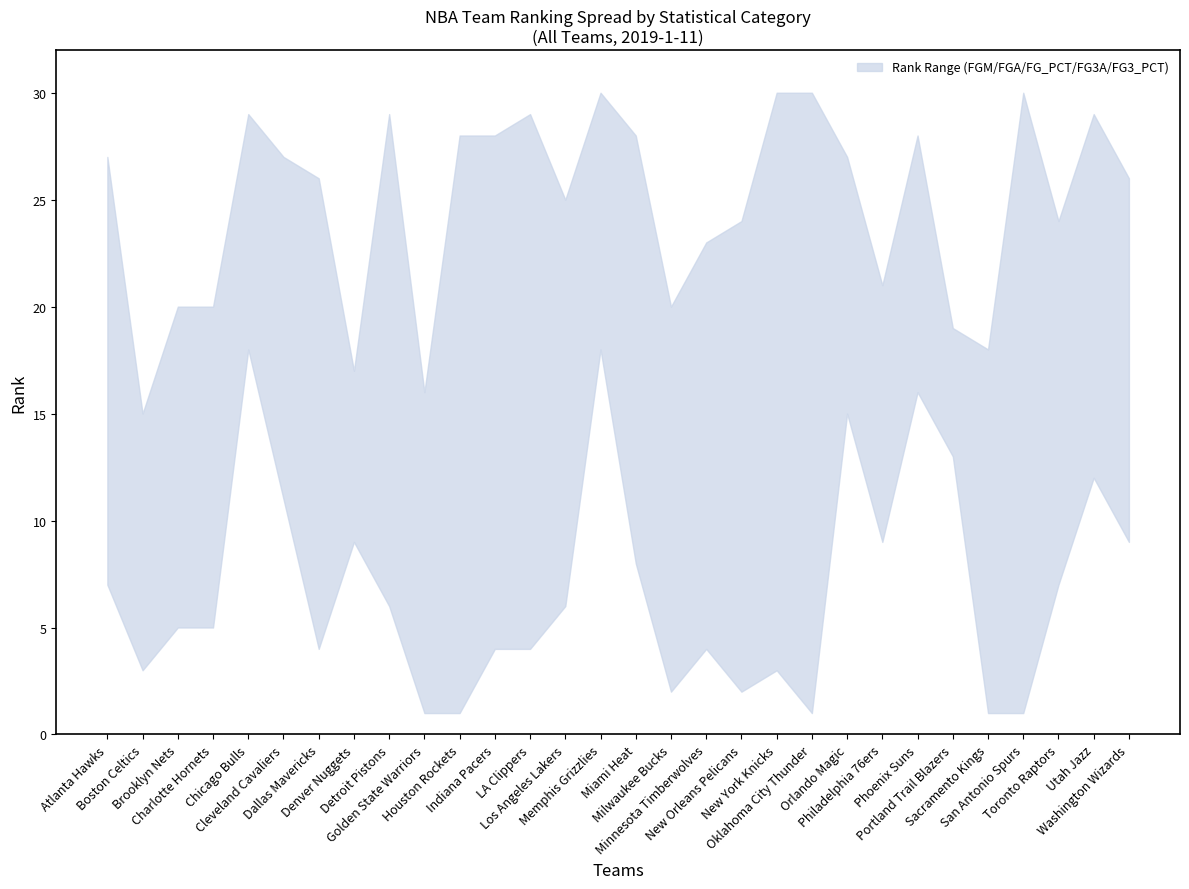

At which category does FGM_RANK reach its first local valley?

Boston Celtics